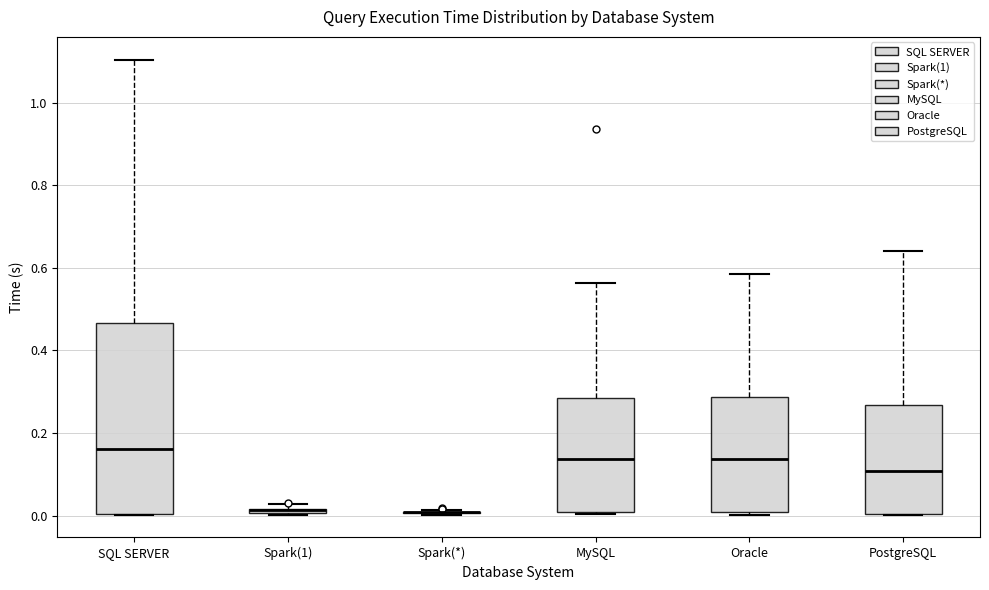

Where is the upper edge of the box for Oracle on the y-axis? The values are not printed on the chart, so give them approximately, as read against the axis.

0.28